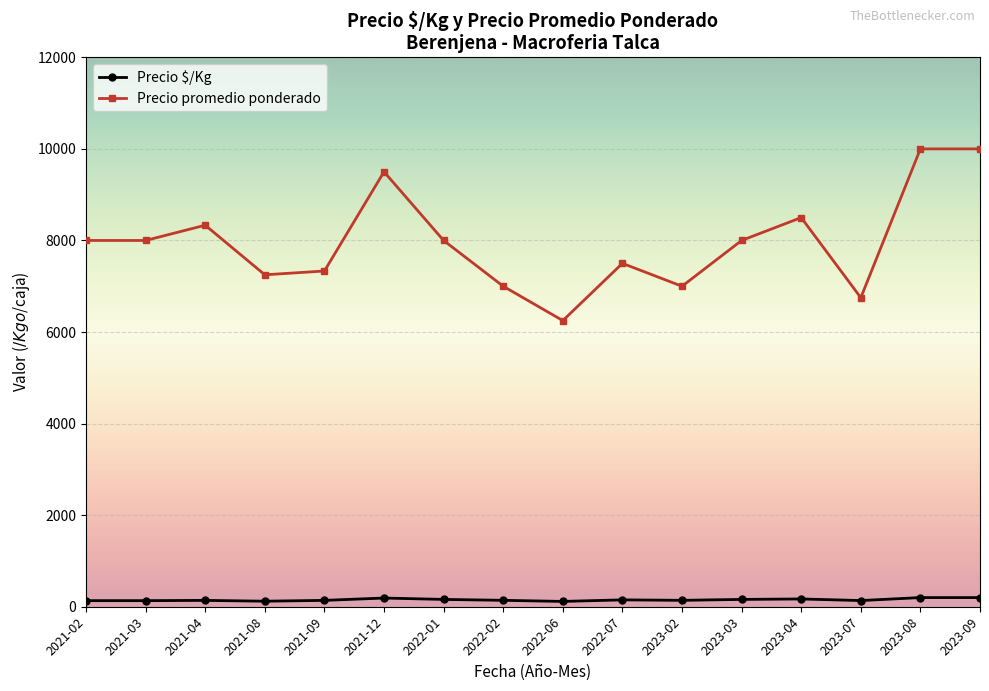

How many data points in Precio $/Kg are less than 140?

7